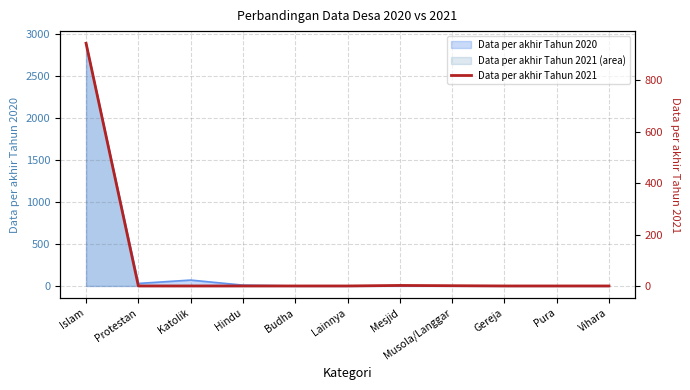

How many points are higher than both their immediate neighbors (excluding endpoints)?

1